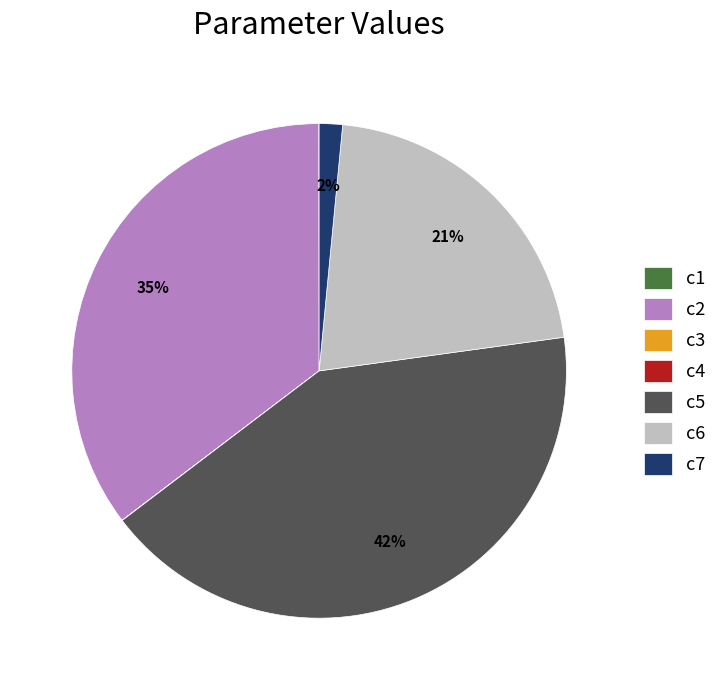

To the nearest percent, what is the average slice percentage?

14%